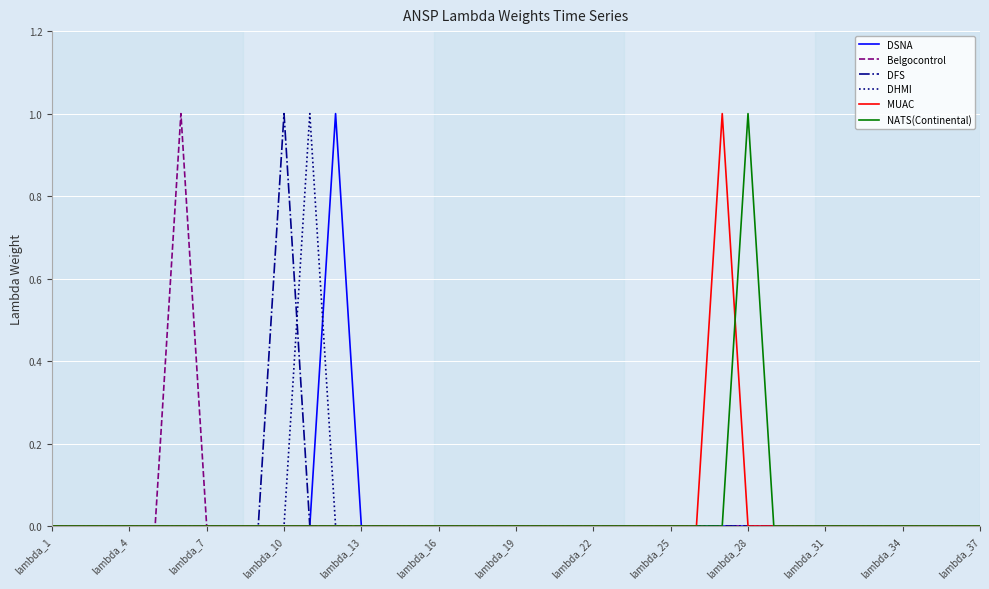

How many lines are shown in the chart?

6